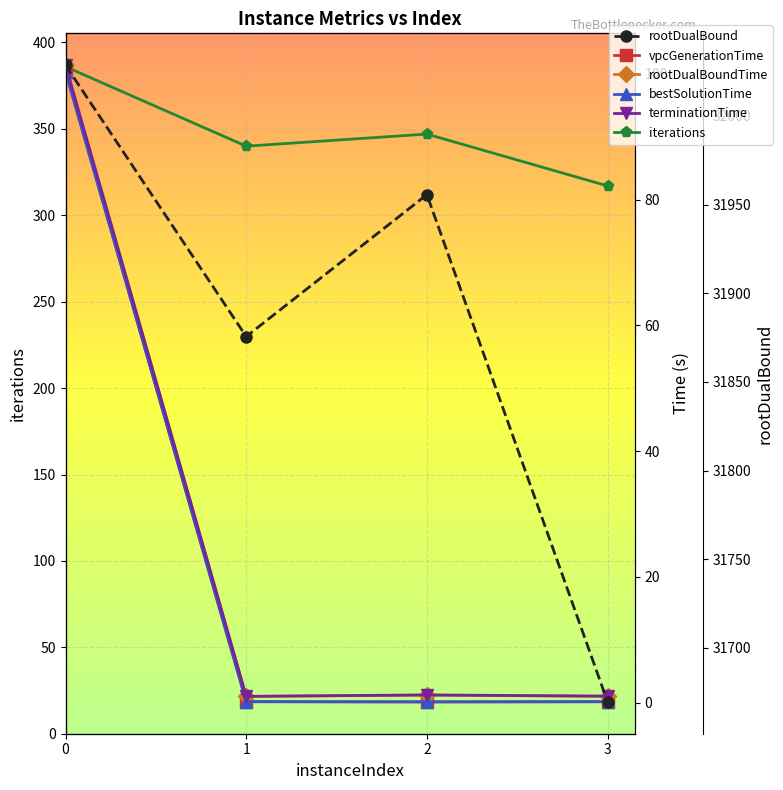

In bestSolutionTime, how many points are lower than both neighbors (excluding endpoints)?

1